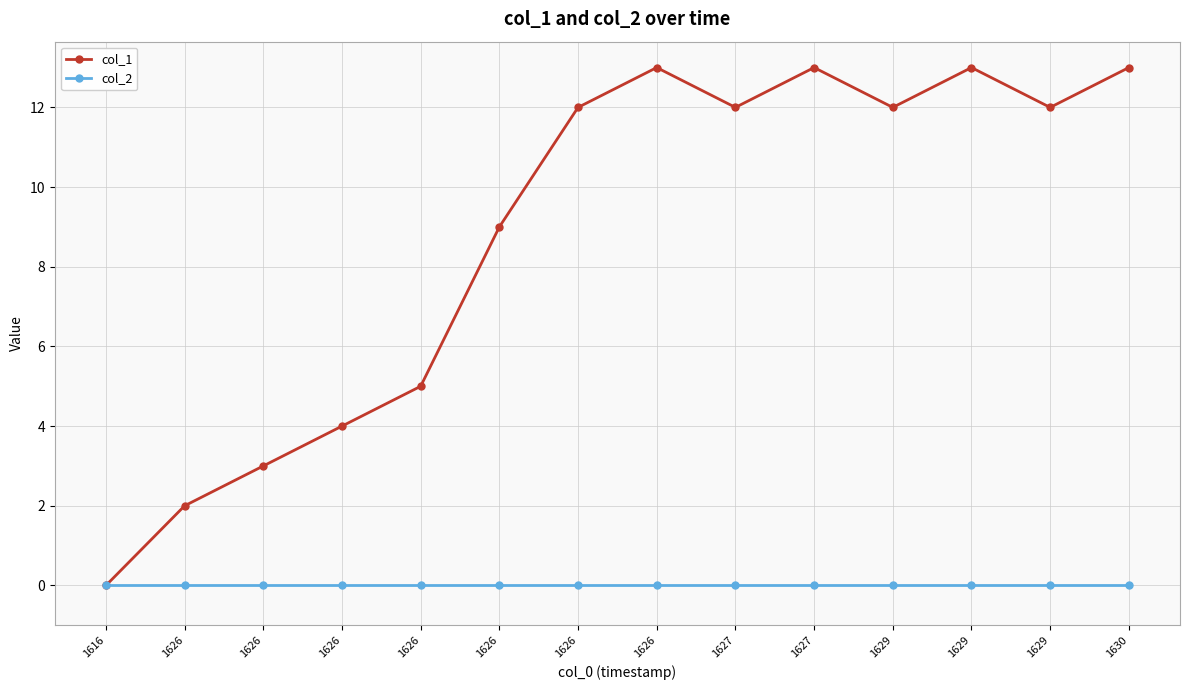

How many series are shown in this chart?

2